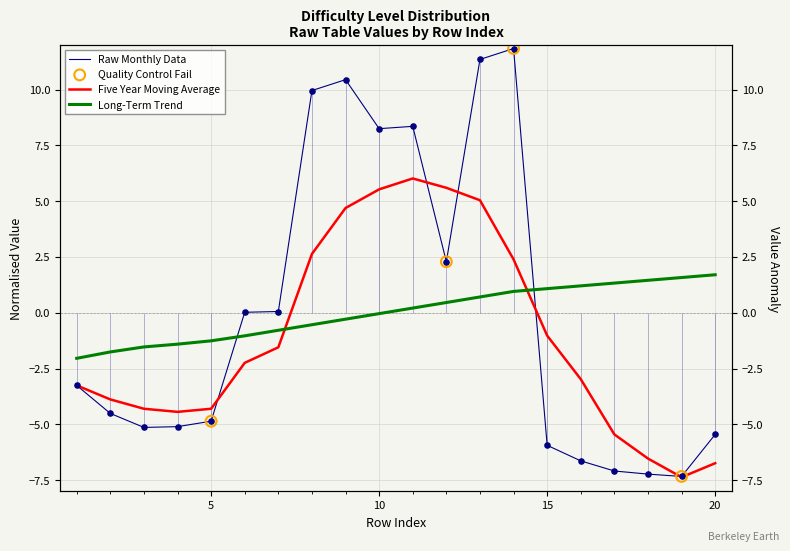

At how many categories does at least one series exceed -5?

20